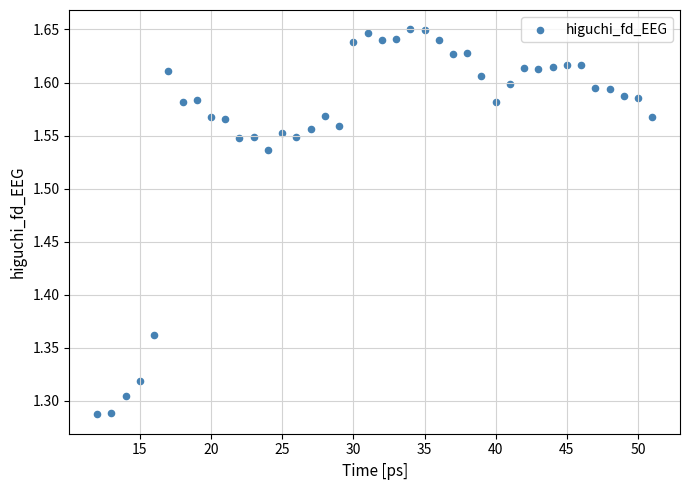

What is the range of X values (max minus min)?

39.0